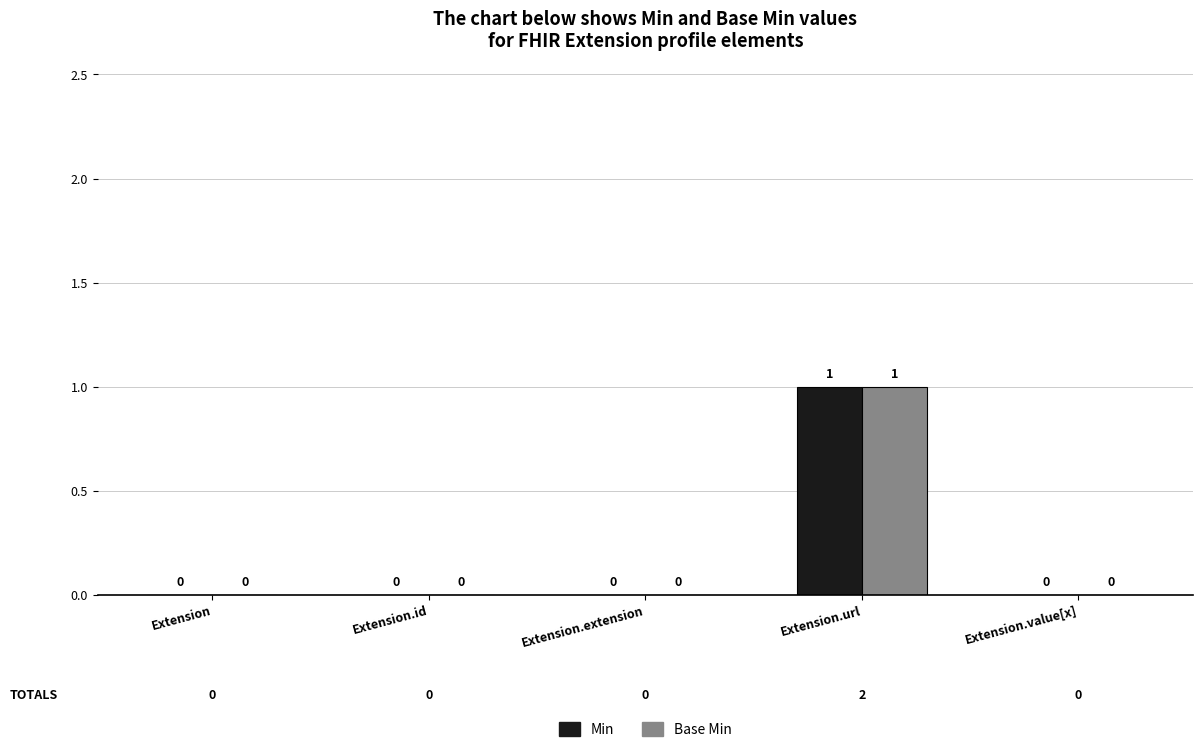

Which category has the highest value in the Base Min series?

Extension.url